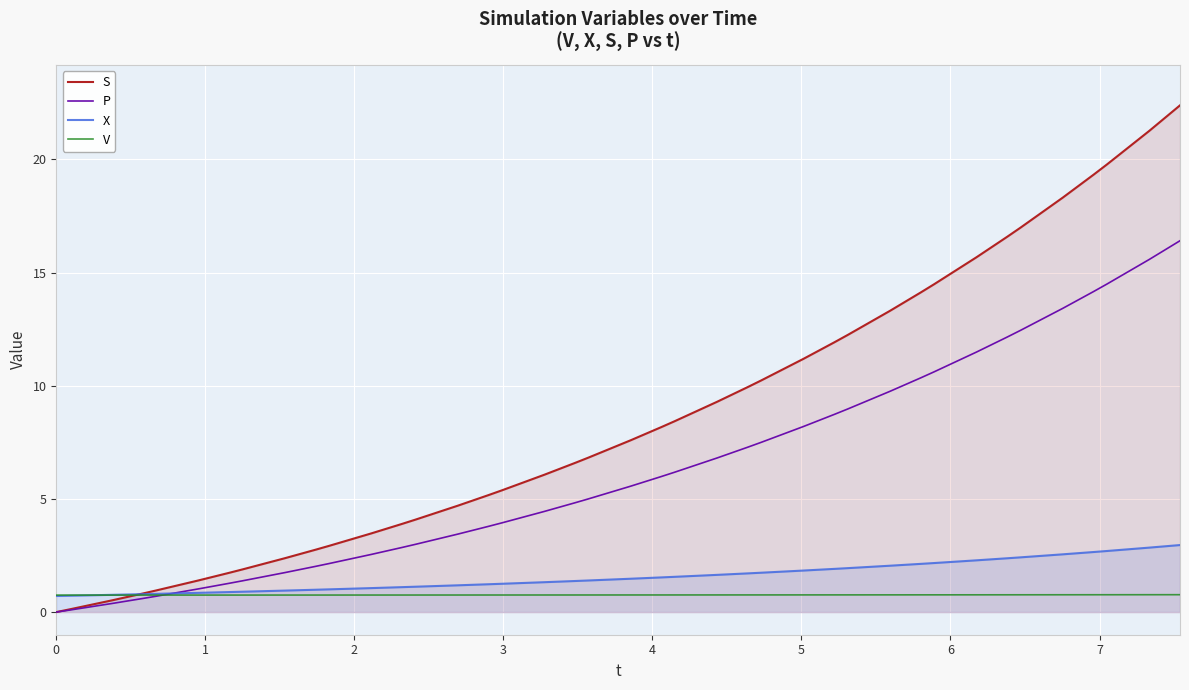

How many categories are shown in the chart?

40